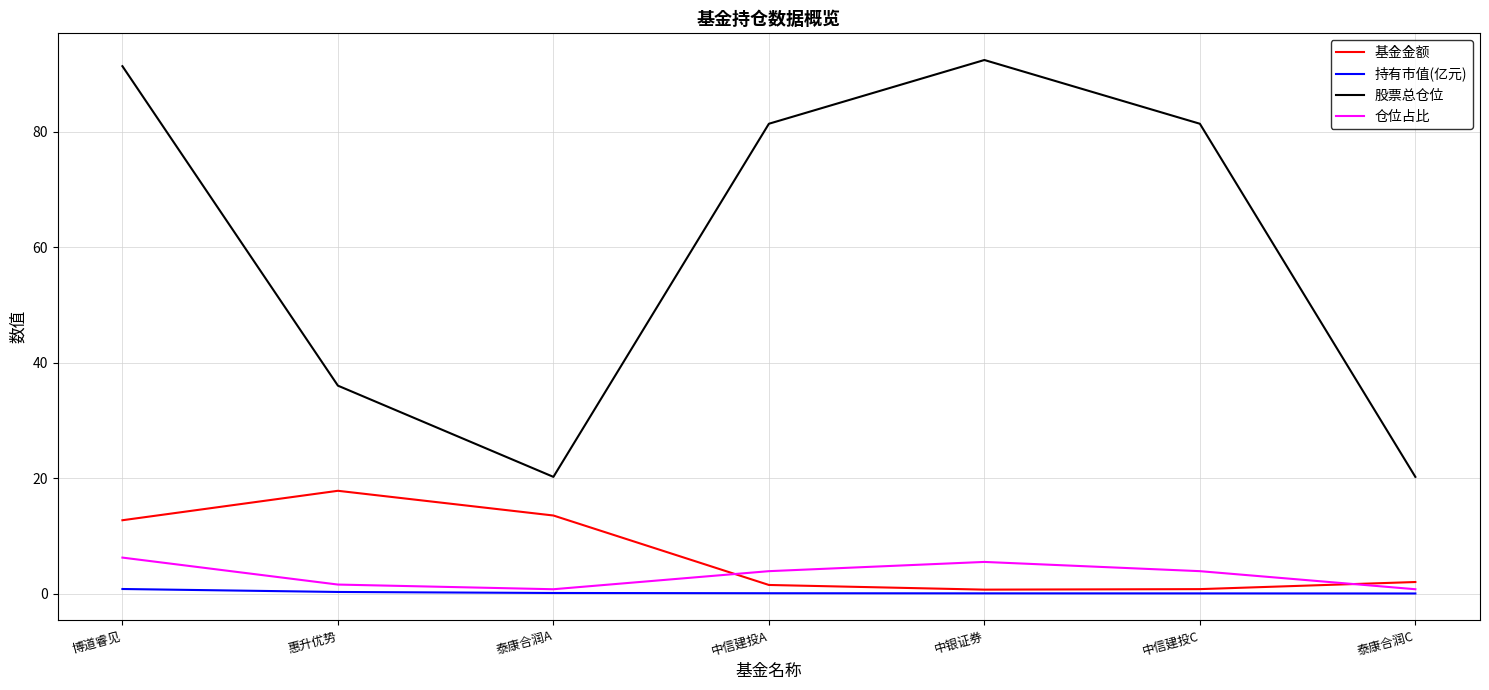

Between 中信建投C and 泰康合润C, which series saw the biggest shift?

股票总仓位